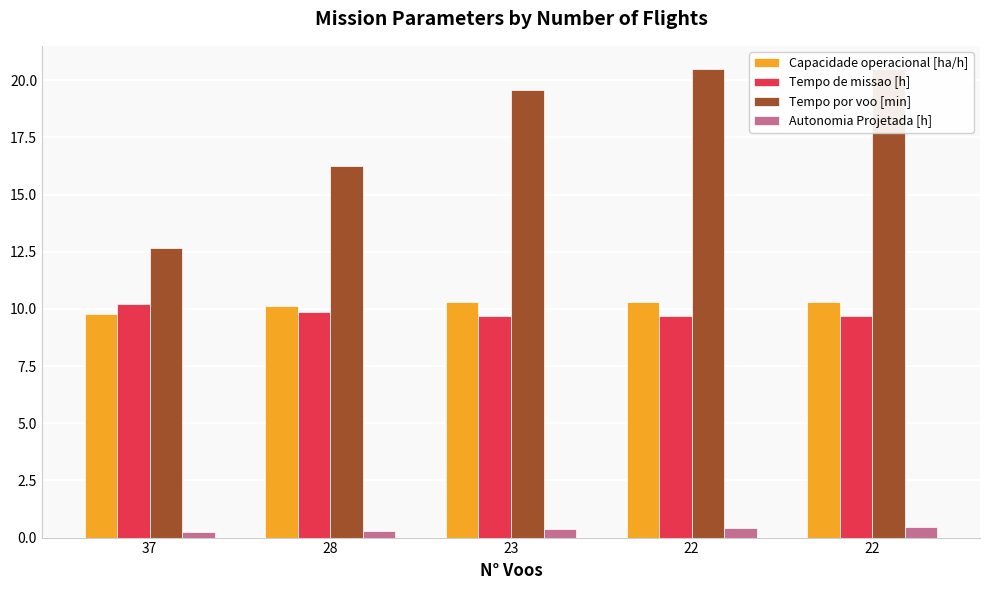

What is the difference between the maximum and minimum values in the Capacidade operacional [ha/h] series?

0.5